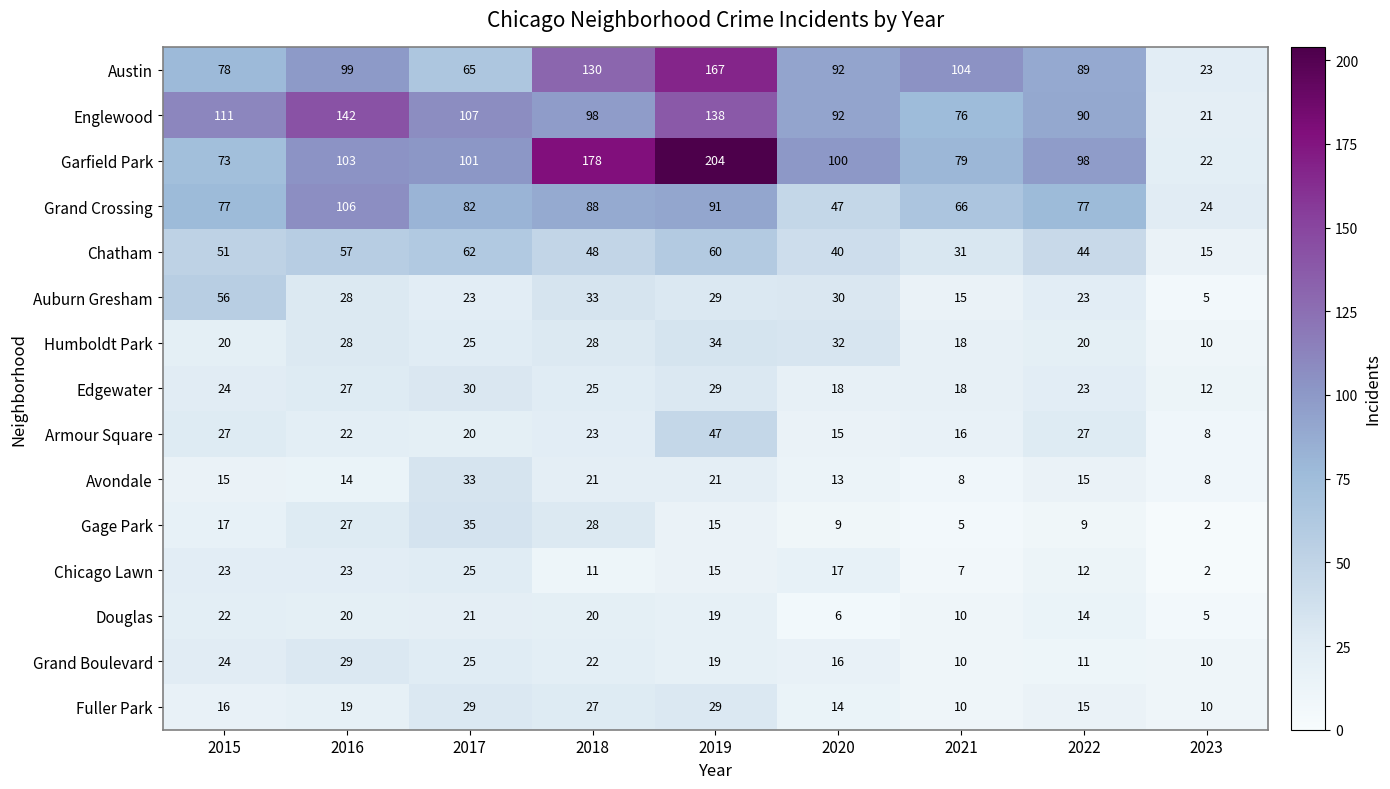

Where is Auburn Gresham nearest to the value 30?

2020